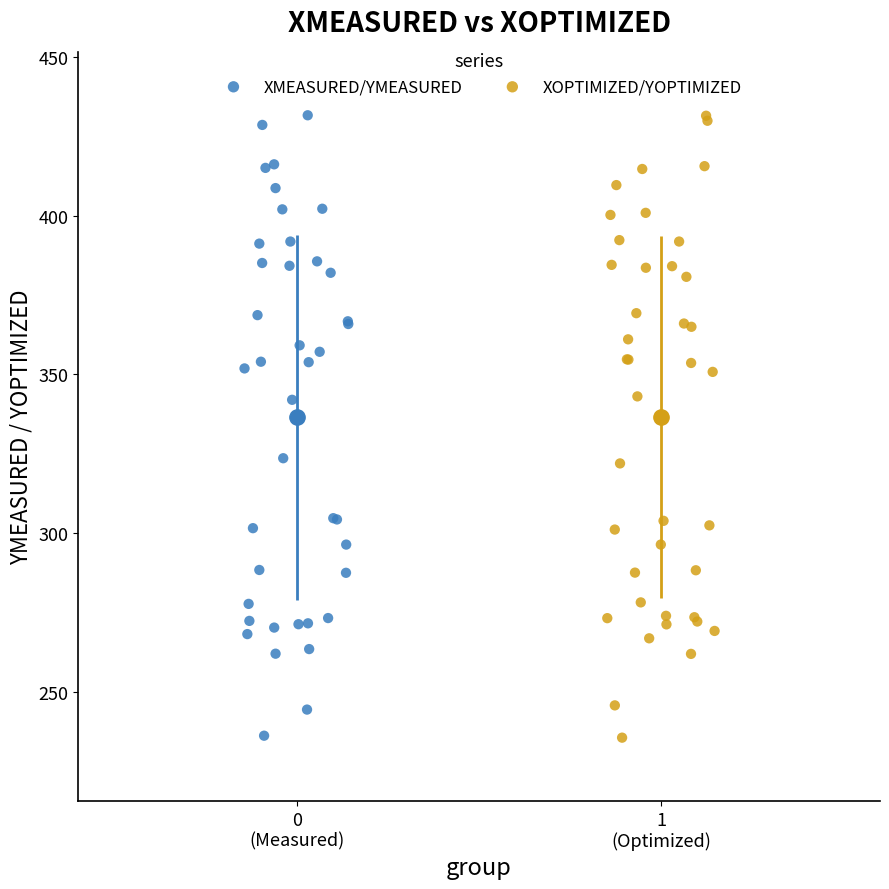

Which series has the widest spread of Y values?

XOPTIMIZED/YOPTIMIZED